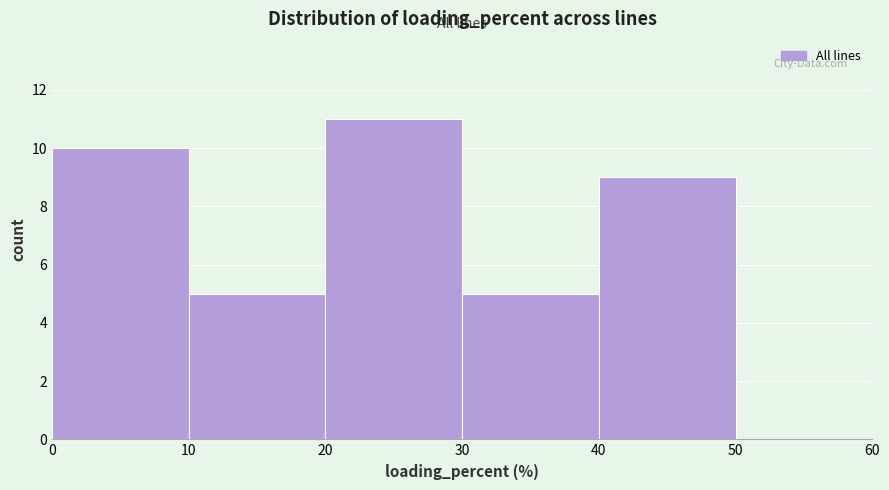

Over which range of the x-axis is the bar tallest?

20 to 30